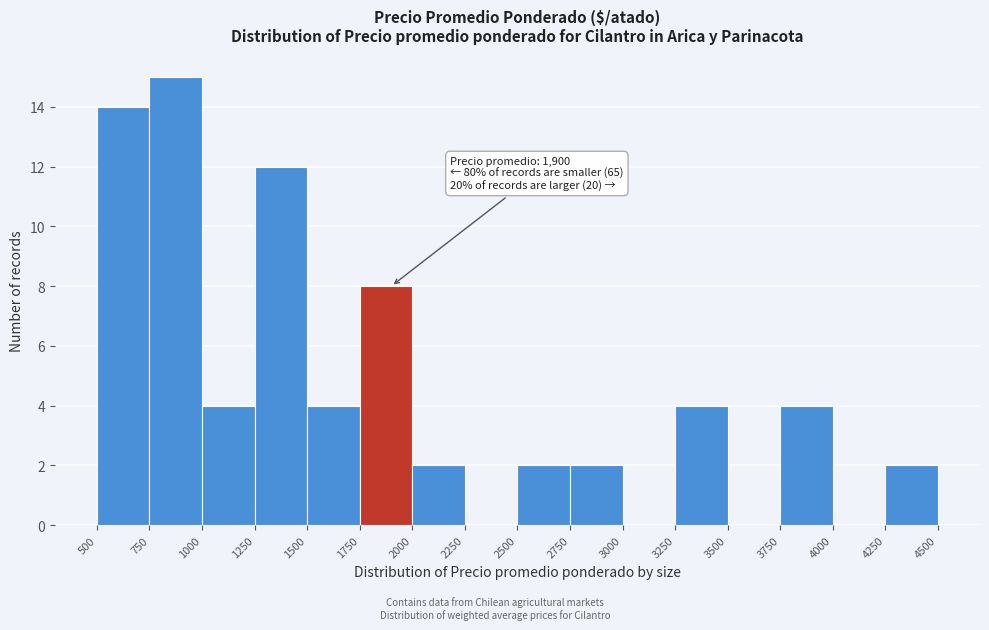

Which range on the x-axis has the tallest bar?

750 to 1000